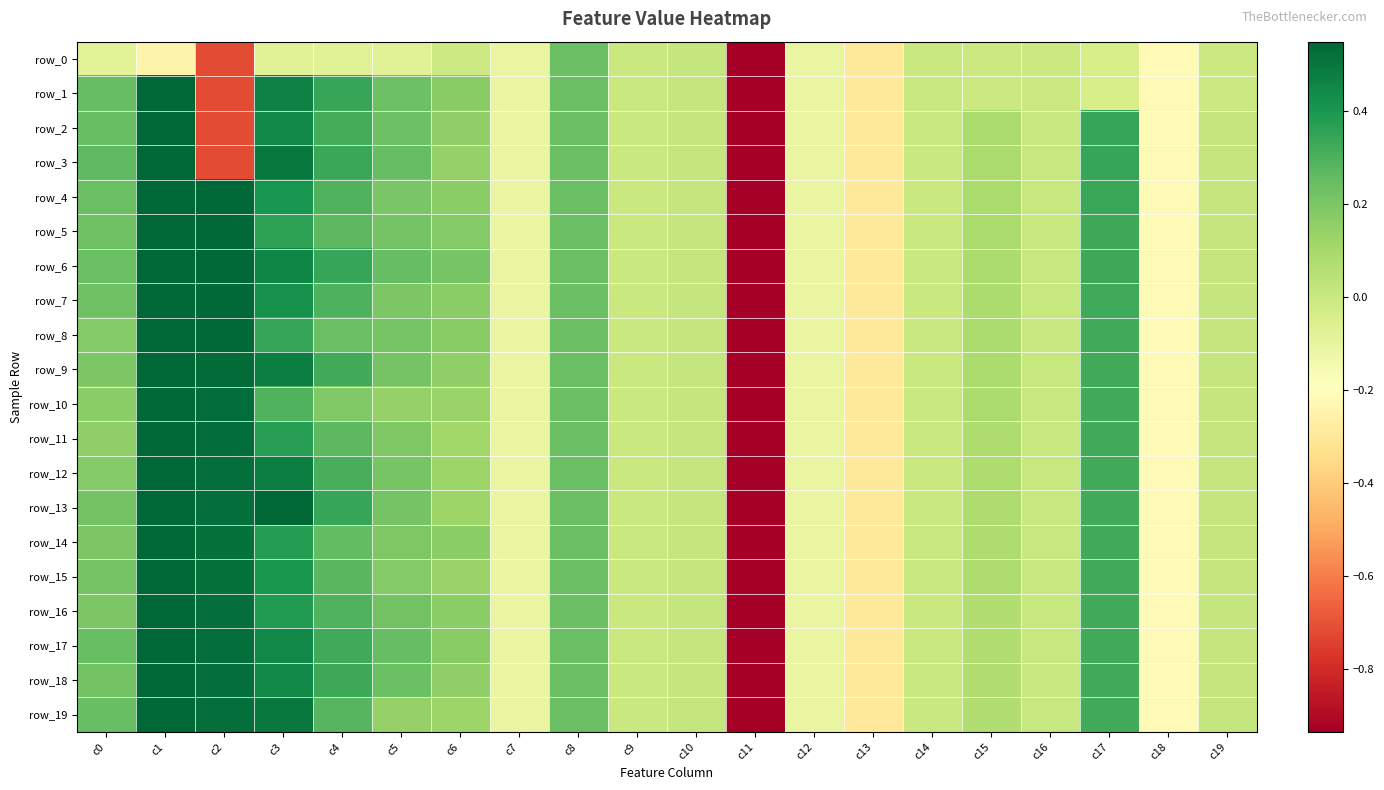

What is the difference between the highest and lowest values at c2?

1.3